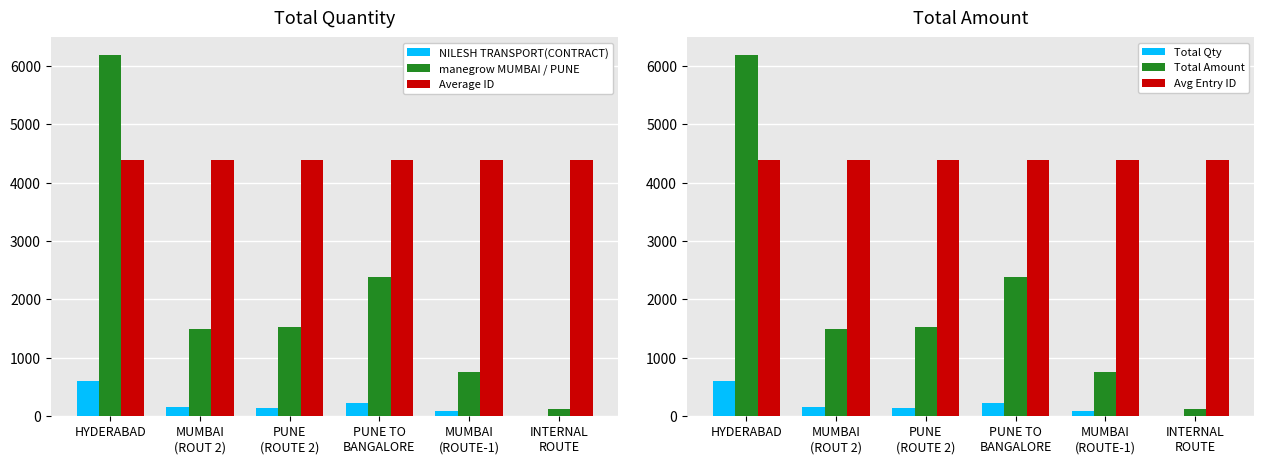

Reading right to left, list all the values displayed in this chart.

NILESH TRANSPORT(CONTRACT): INTERNAL
ROUTE=12	MUMBAI
(ROUTE-1)=92	PUNE TO
BANGALORE=233	PUNE
(ROUTE 2)=143	MUMBAI
(ROUT 2)=152	HYDERABAD=606
manegrow MUMBAI / PUNE: INTERNAL
ROUTE=132	MUMBAI
(ROUTE-1)=760	PUNE TO
BANGALORE=2390	PUNE
(ROUTE 2)=1535	MUMBAI
(ROUT 2)=1501	HYDERABAD=6176
Average ID: INTERNAL
ROUTE=4386	MUMBAI
(ROUTE-1)=4385	PUNE TO
BANGALORE=4384	PUNE
(ROUTE 2)=4379	MUMBAI
(ROUT 2)=4380	HYDERABAD=4383
Total Qty: INTERNAL
ROUTE=12	MUMBAI
(ROUTE-1)=92	PUNE TO
BANGALORE=233	PUNE
(ROUTE 2)=143	MUMBAI
(ROUT 2)=152	HYDERABAD=606
Total Amount: INTERNAL
ROUTE=132	MUMBAI
(ROUTE-1)=760	PUNE TO
BANGALORE=2390	PUNE
(ROUTE 2)=1535	MUMBAI
(ROUT 2)=1501	HYDERABAD=6176
Avg Entry ID: INTERNAL
ROUTE=4386	MUMBAI
(ROUTE-1)=4385	PUNE TO
BANGALORE=4384	PUNE
(ROUTE 2)=4379	MUMBAI
(ROUT 2)=4380	HYDERABAD=4383